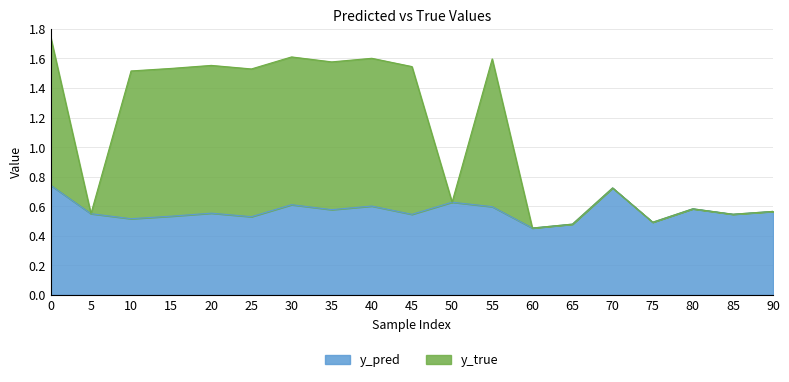

Does the chart have visible grid lines?

Yes